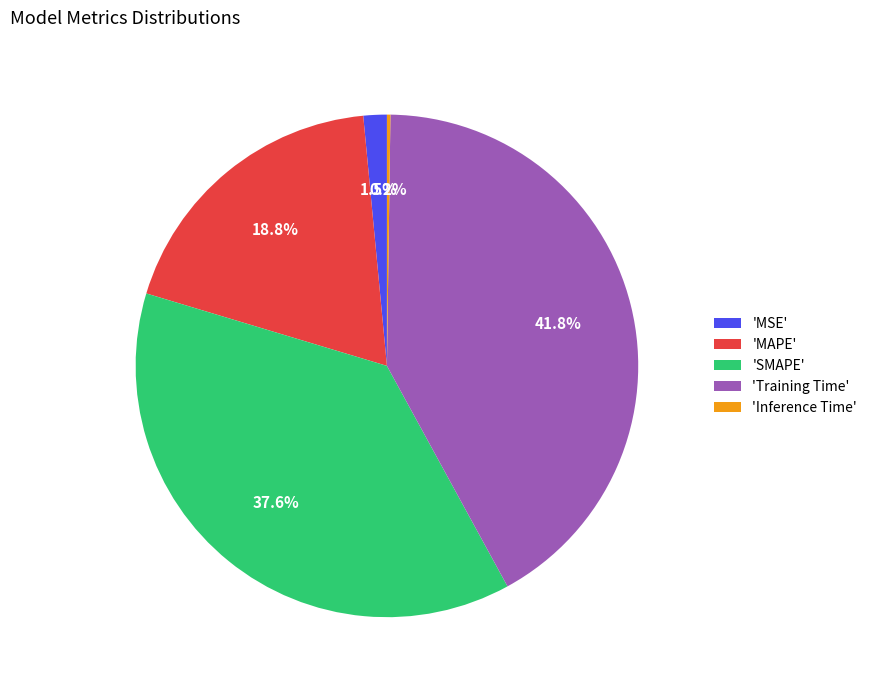

Is 'SMAPE' the majority of the pie?

No